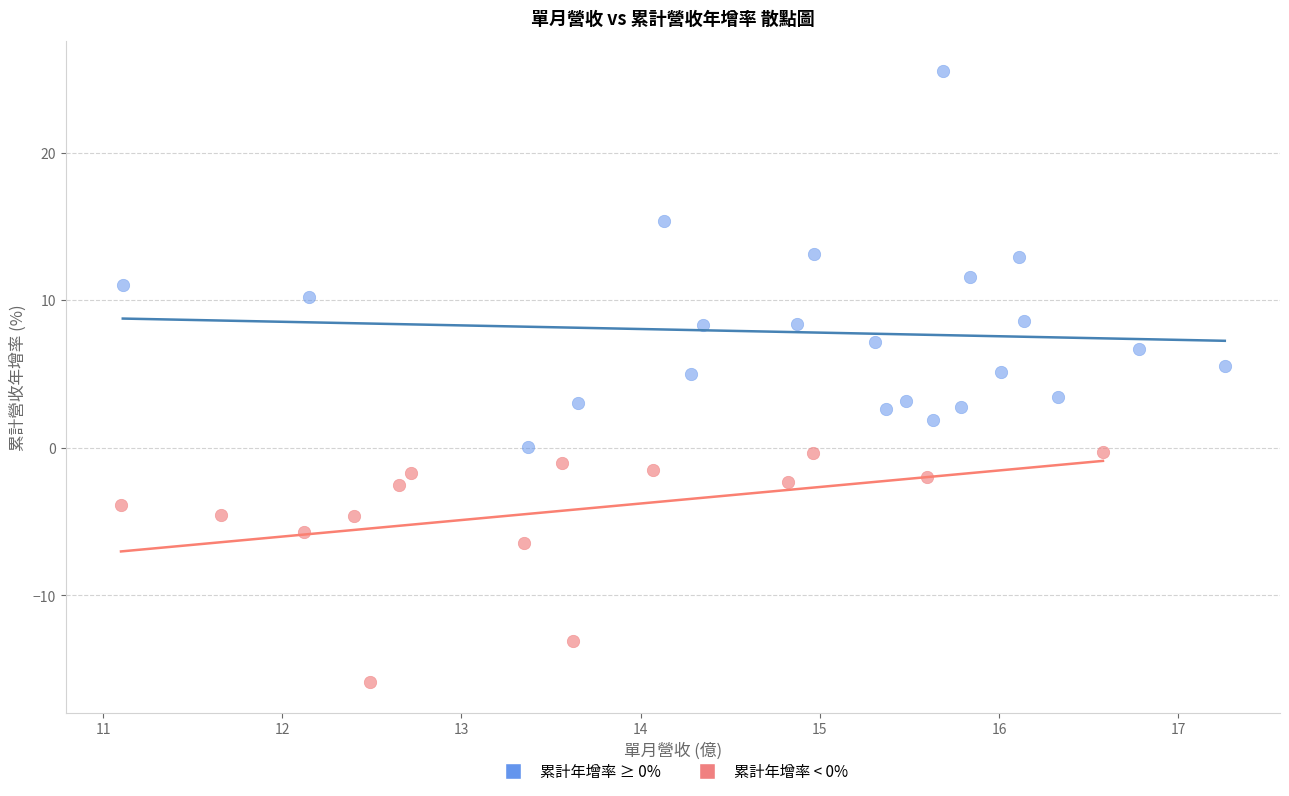

Which series reaches the maximum Y coordinate?

累計年增率 ≥ 0%